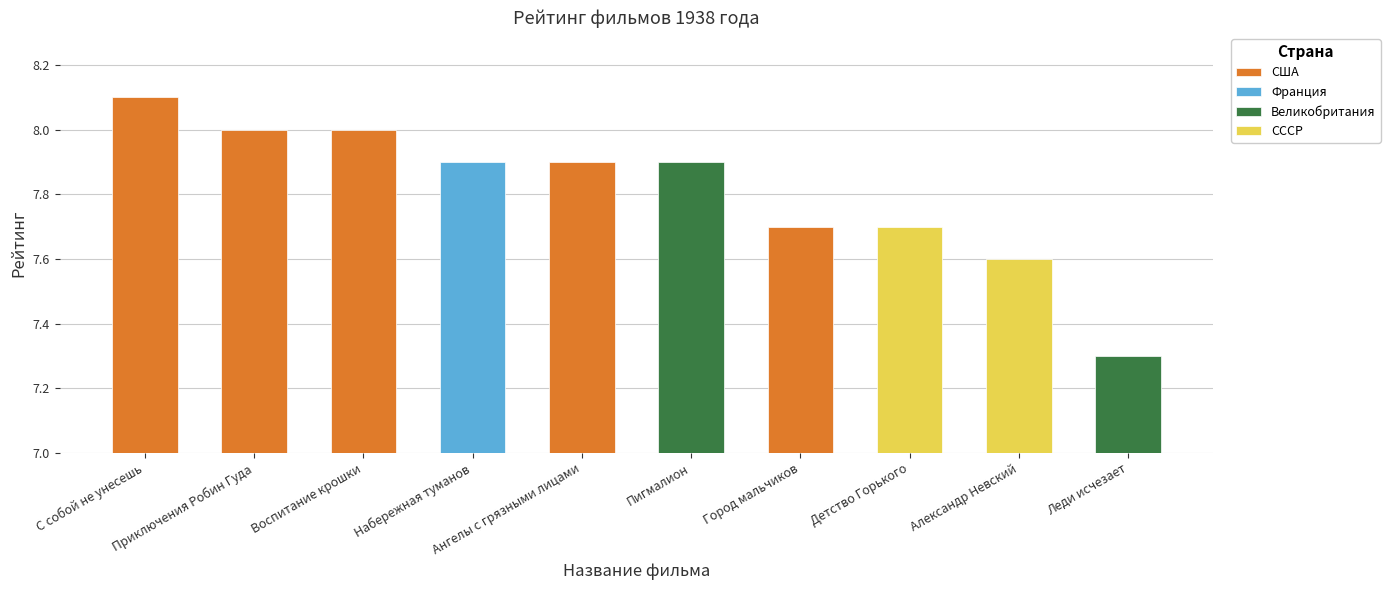

Reading left to right, list all the values displayed in this chart.

8.1	8.0	8.0	7.9	7.9	7.9	7.7	7.7	7.6	7.3